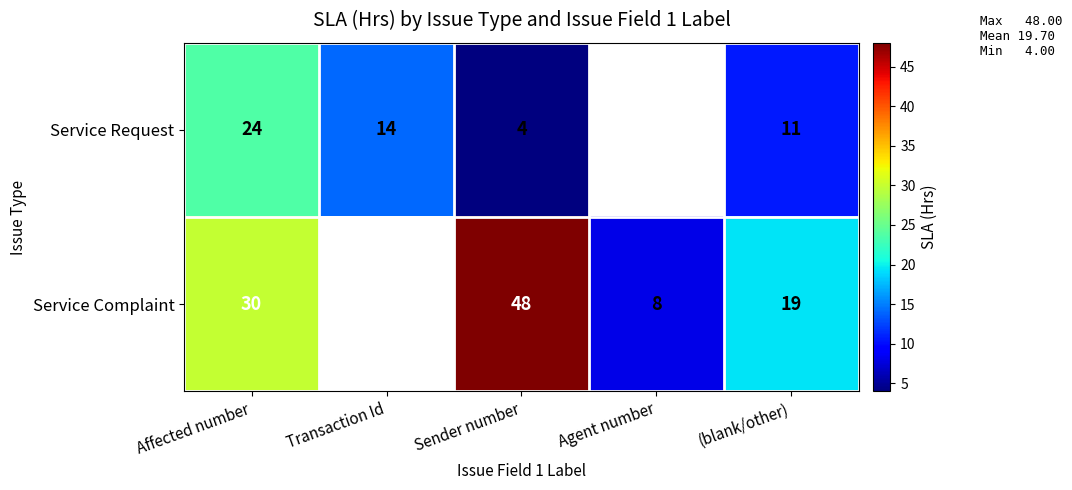

What is the maximum value for Service Complaint?

48.0